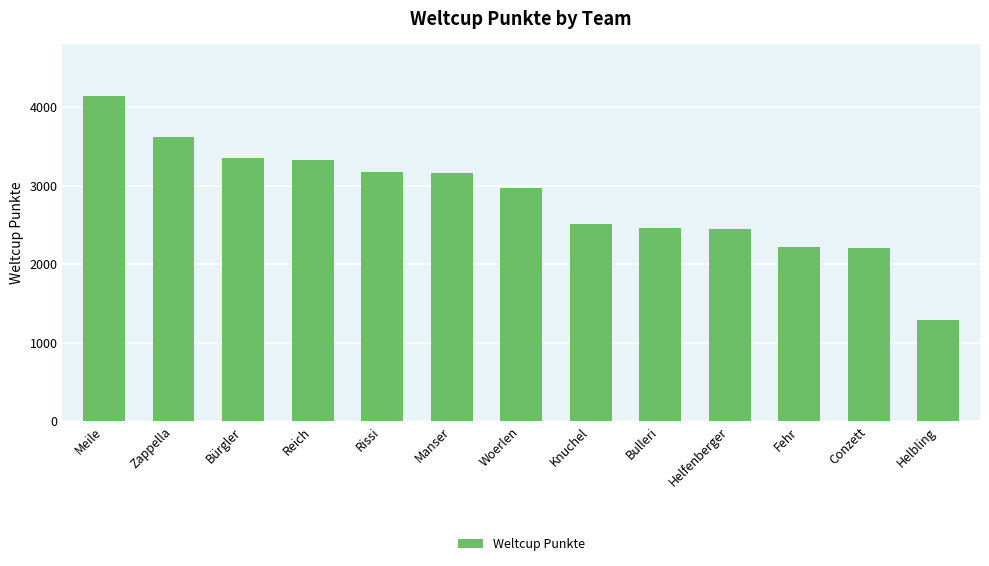

What is the sum of all values?

36853